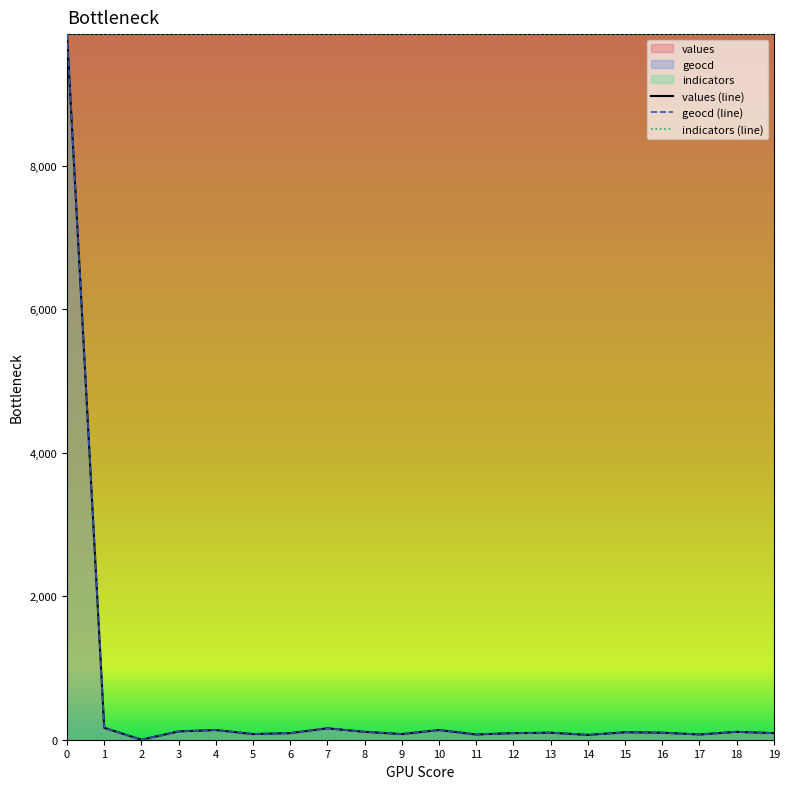

Which series has the widest spread of values?

values (line)